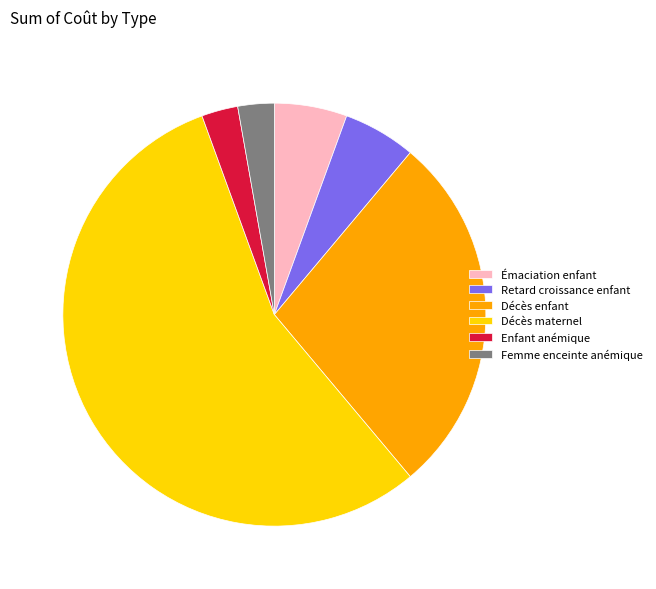

Is there any slice that represents more than half of the pie?

Yes